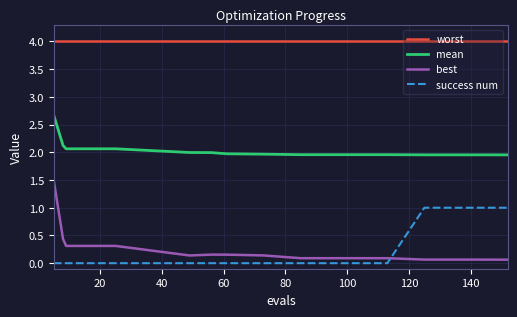

What is the maximum value for mean?

2.7